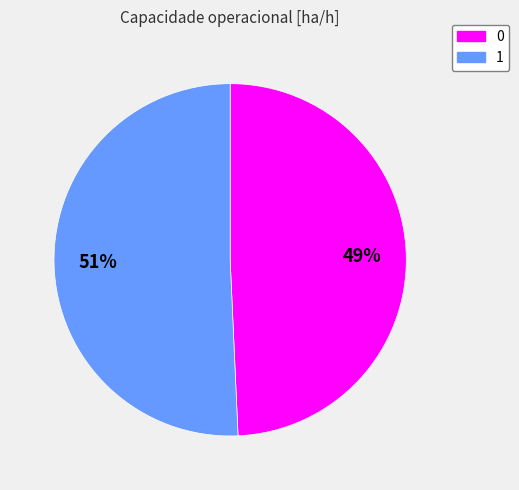

To the nearest percent, what is the average slice percentage?

50%